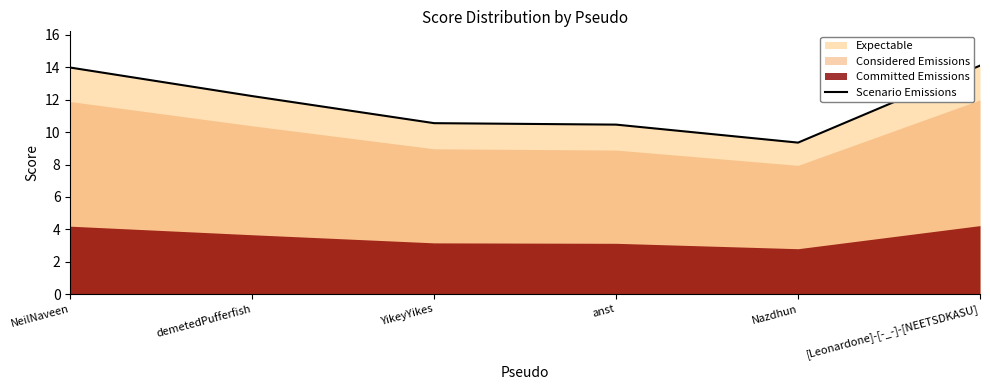

What is the label of the 4th point from the right?

YikeyYikes